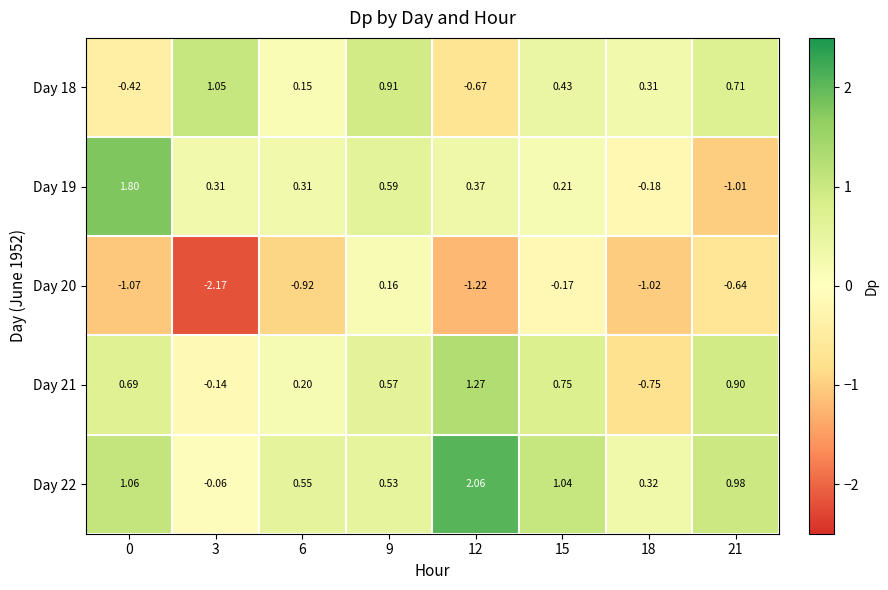

Is the value of Day 21 at 3 greater than the value of Day 18 at 21?

No